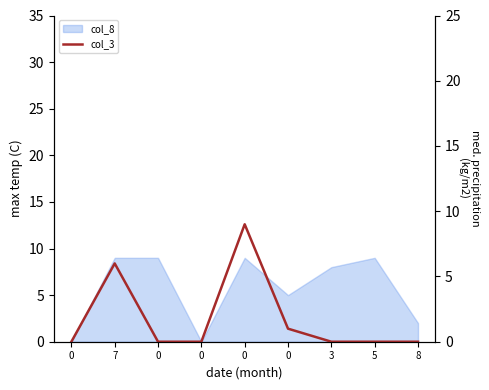

How many points are higher than both their immediate neighbors (excluding endpoints)?

2